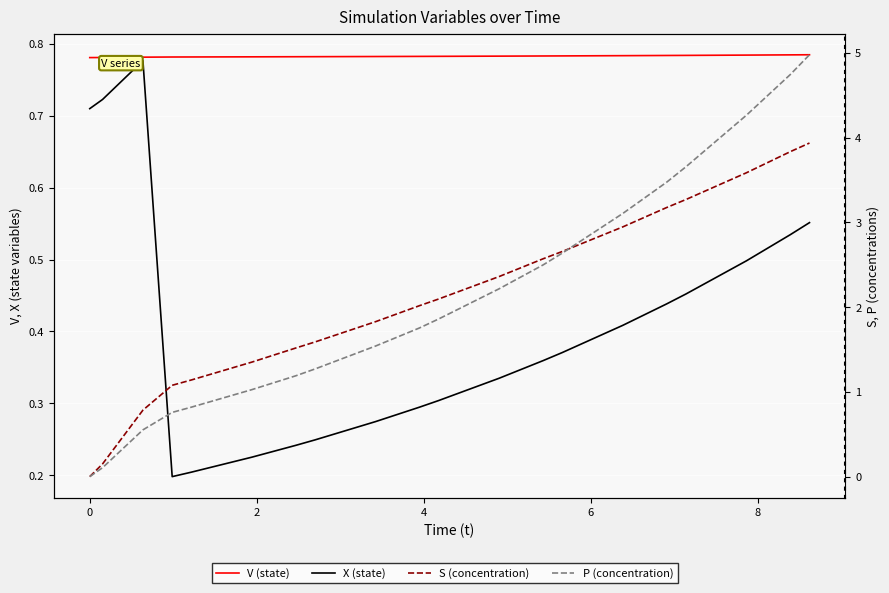

How many data points does each series have?

20